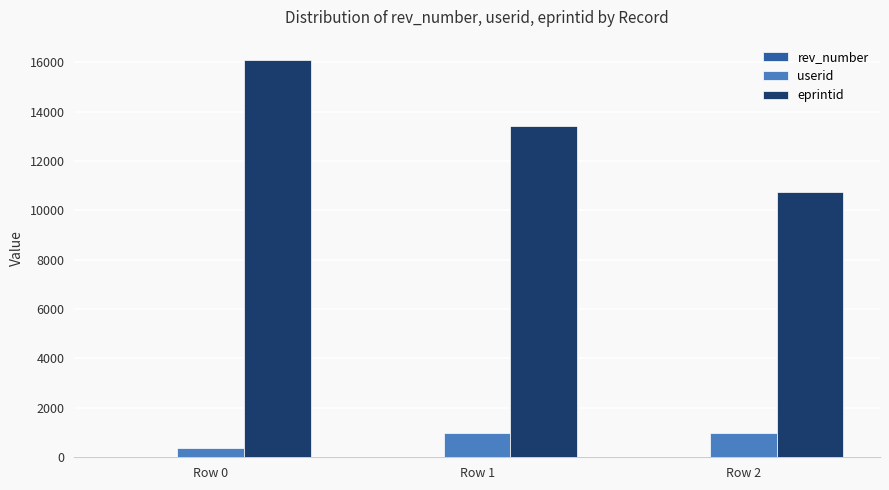

How many groups of bars are there?

3